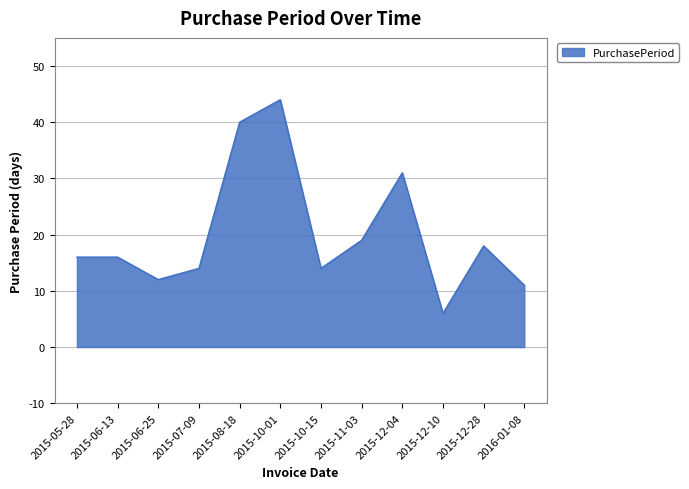

What is the ratio of the value at 2015-10-15 to the value at 2015-12-10?

2.3